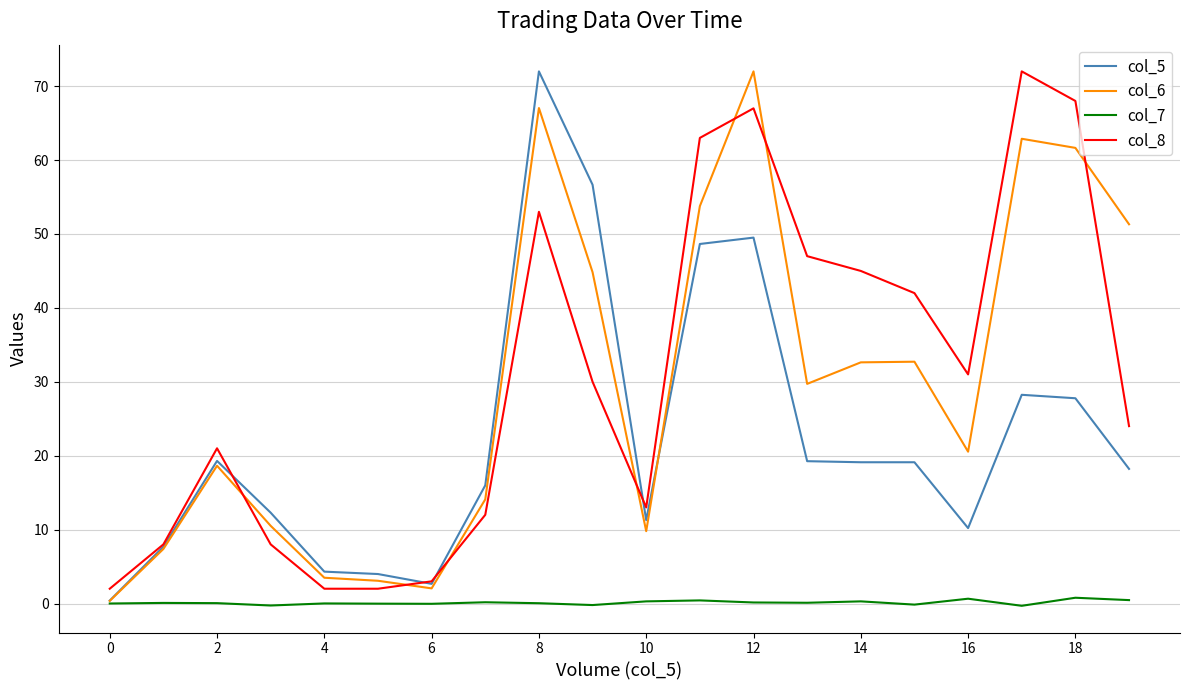

What is the highest value of the col_8 series?

72.0